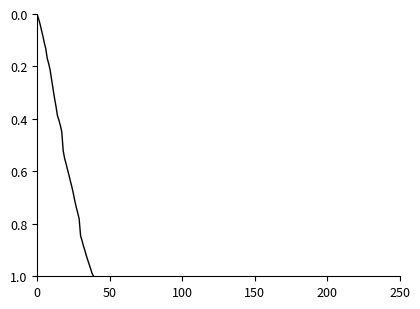

What is the difference between the maximum and minimum values?

1.0